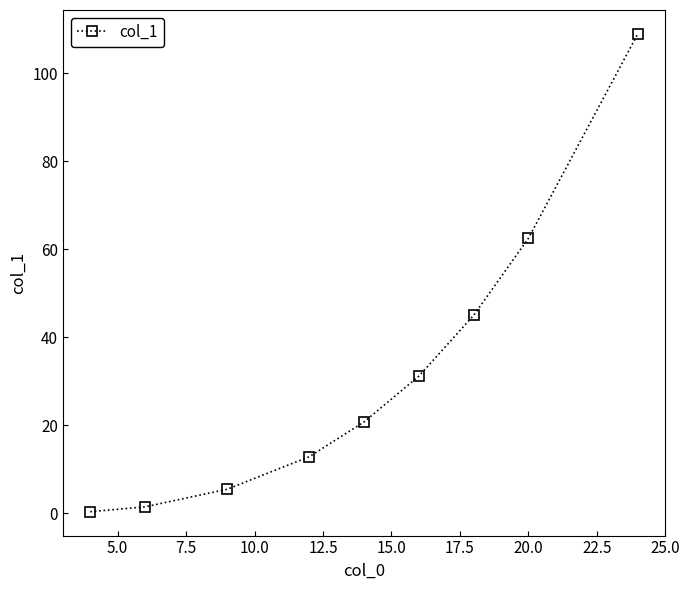

True or false: there are more than 2 points higher than both neighbors.

False